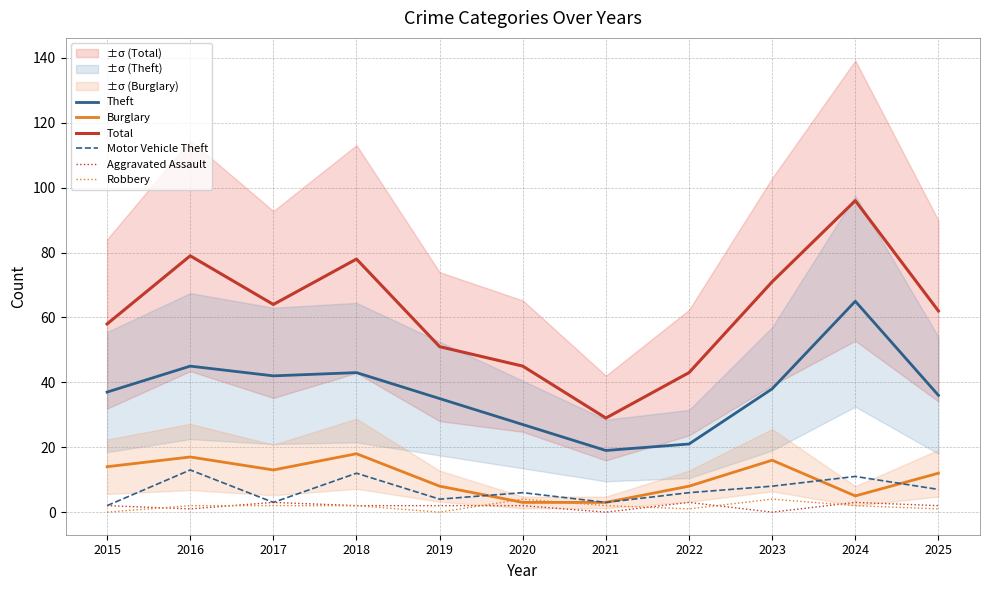

In Burglary, how many points are higher than both neighbors (excluding endpoints)?

3